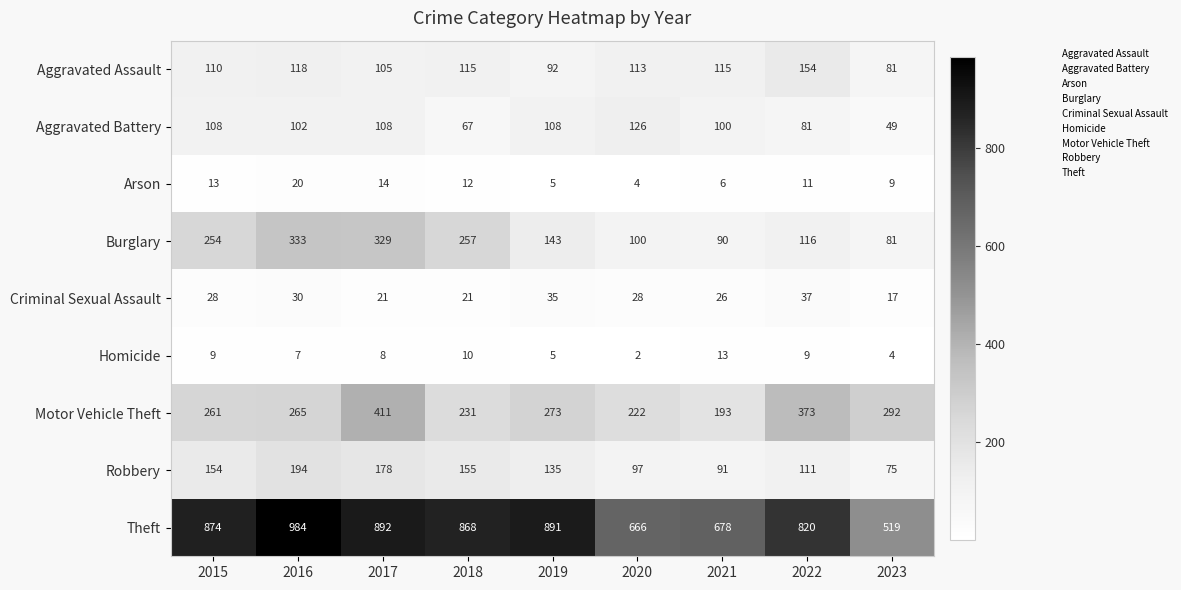

Between 2018 and 2022, which series saw the biggest shift?

Motor Vehicle Theft